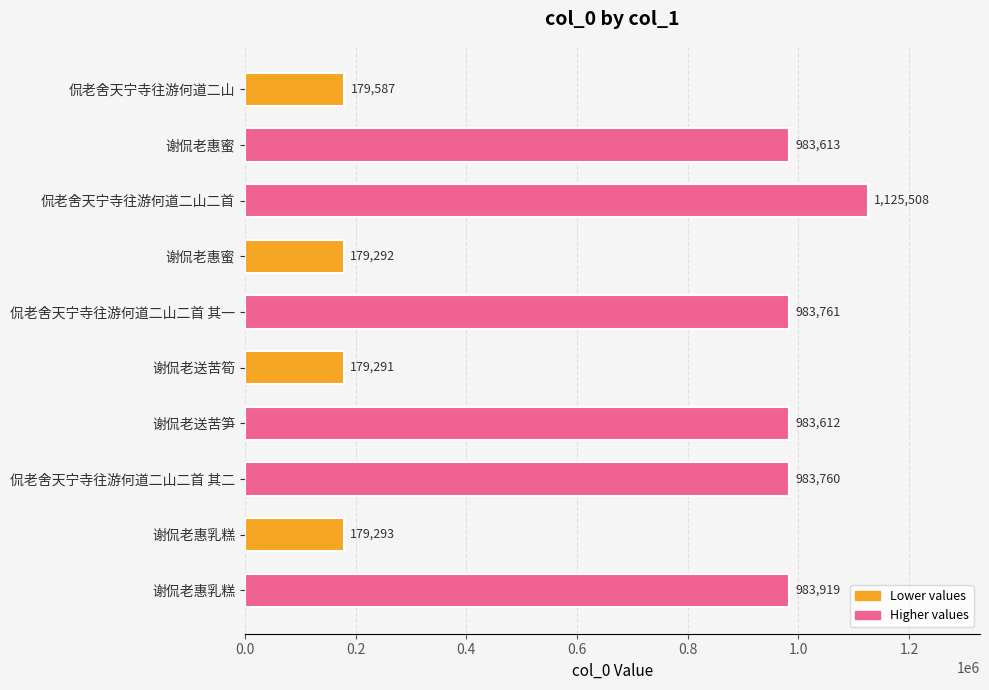

What is the difference between the maximum and minimum values?

946217